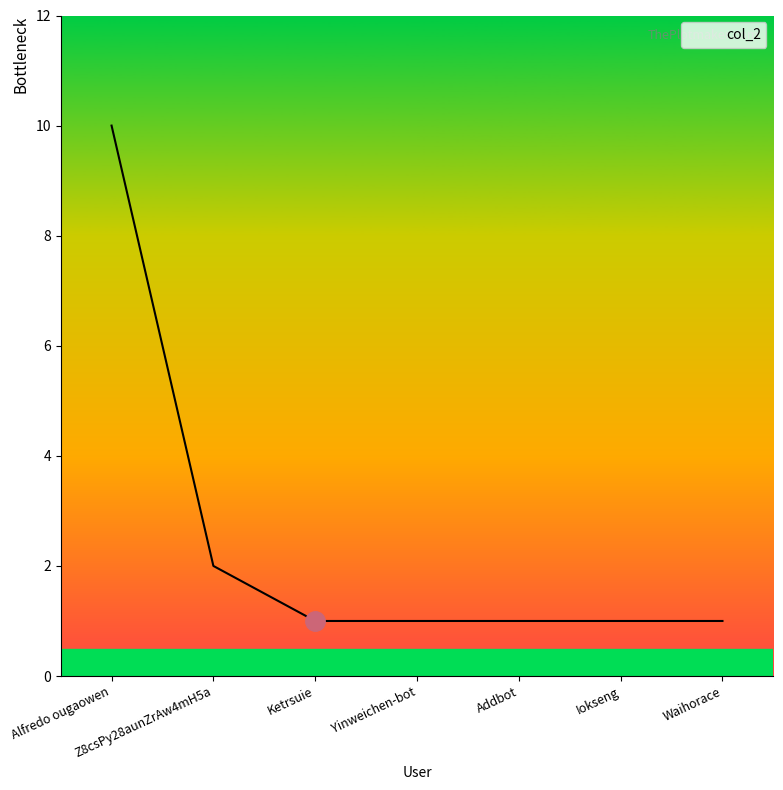

What is the average value?

2